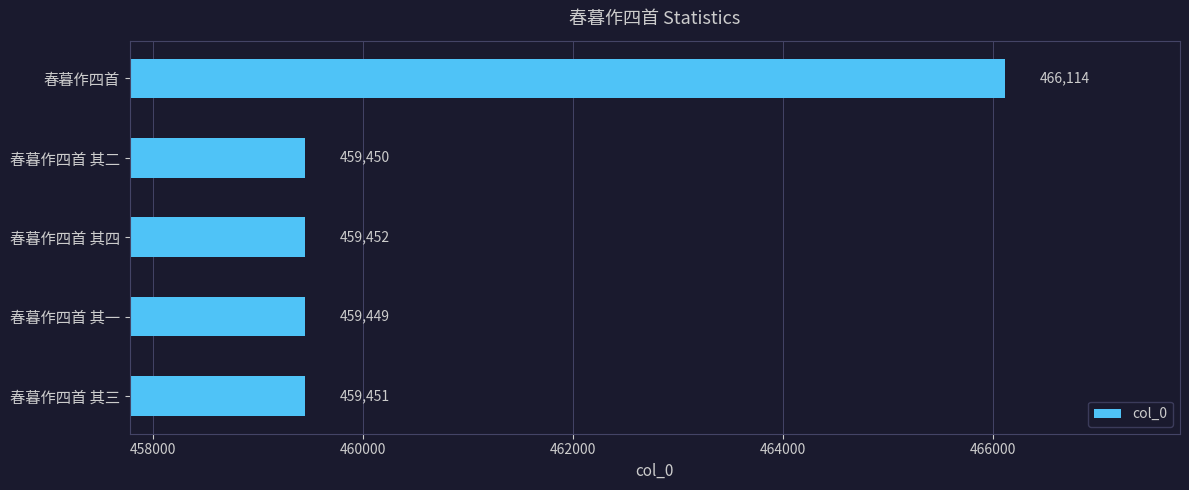

Rank the categories by value from lowest to highest.

春暮作四首 其一, 春暮作四首 其二, 春暮作四首 其三, 春暮作四首 其四, 春暮作四首